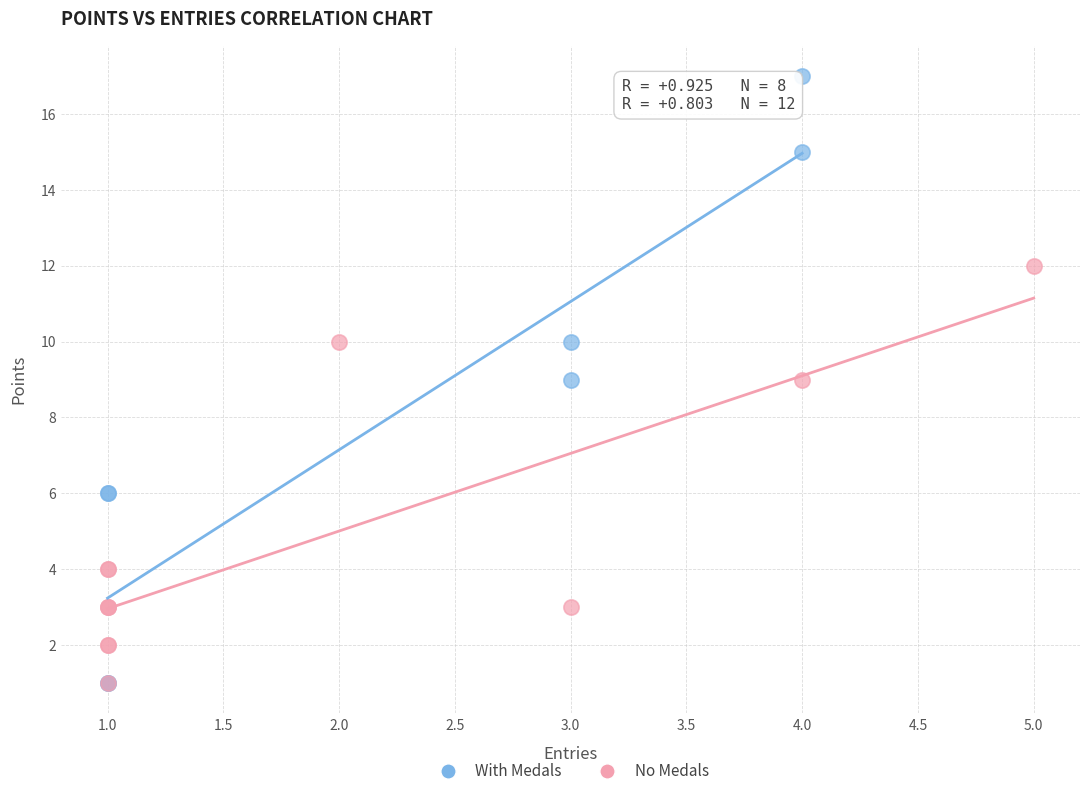

Which series has the widest spread of Y values?

With Medals